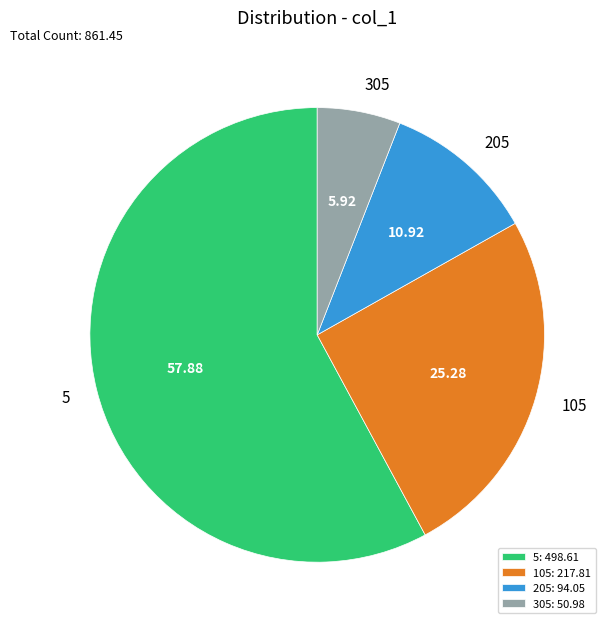

Approximately how many times larger is the value at 5 compared to 305?

9.8